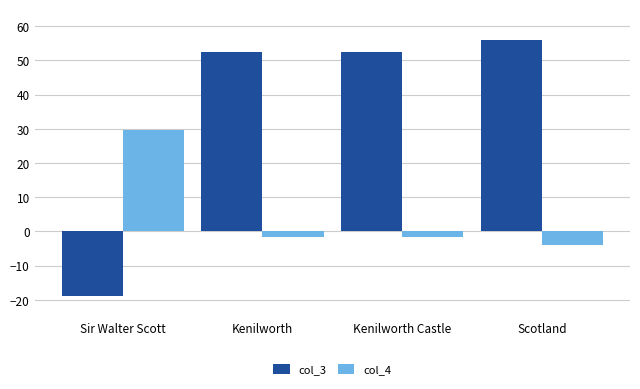

Which label corresponds to the largest value in the chart?

Scotland